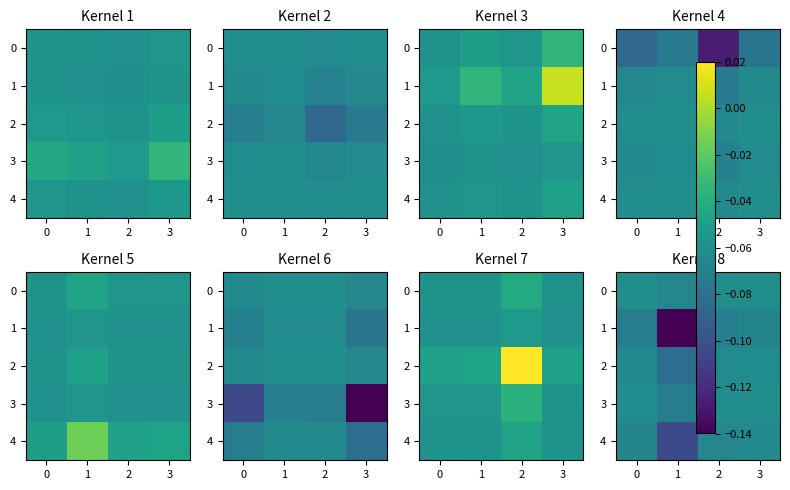

The value of 0 at 3 is -0.1. True or false?

True